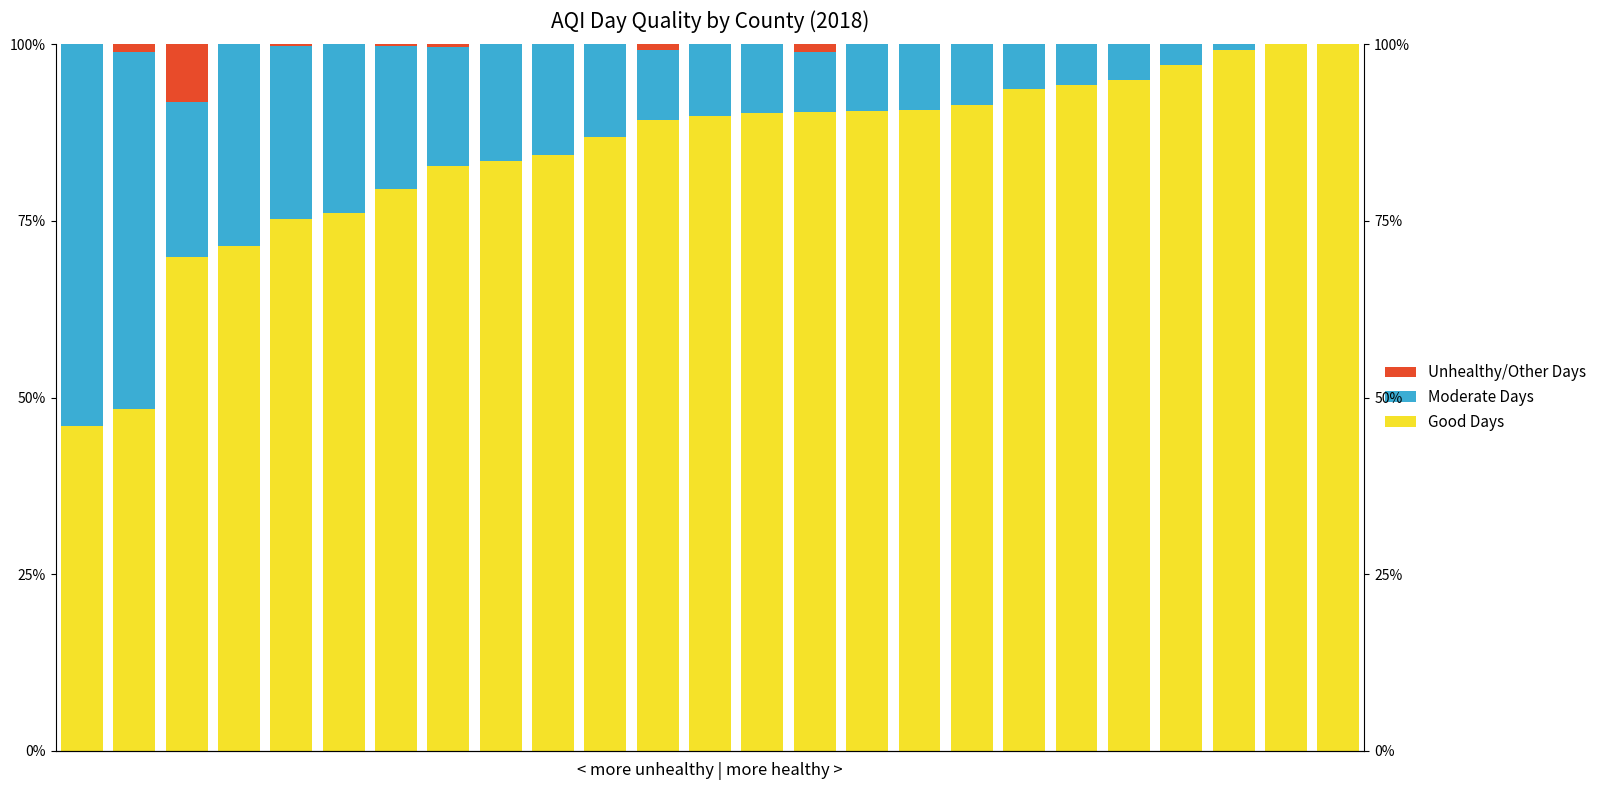

Which series has the largest total across all categories?

Good Days